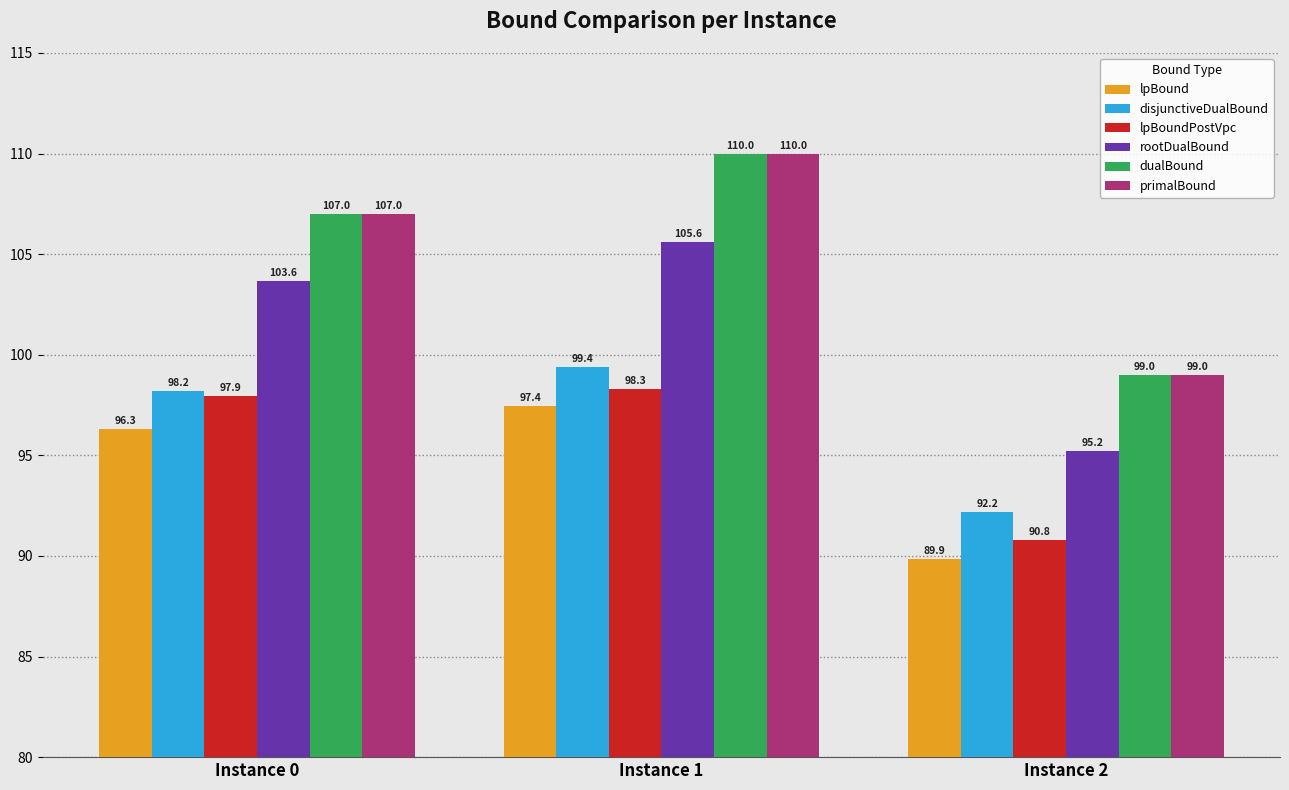

The value of lpBoundPostVpc at Instance 2 is 90.8. True or false?

True